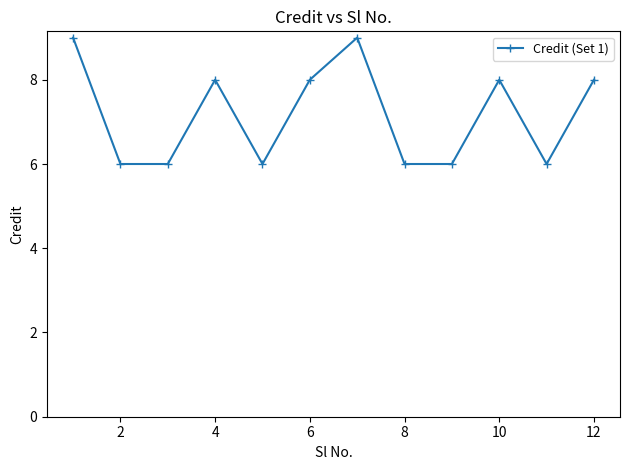

What is the maximum value shown in the chart?

9